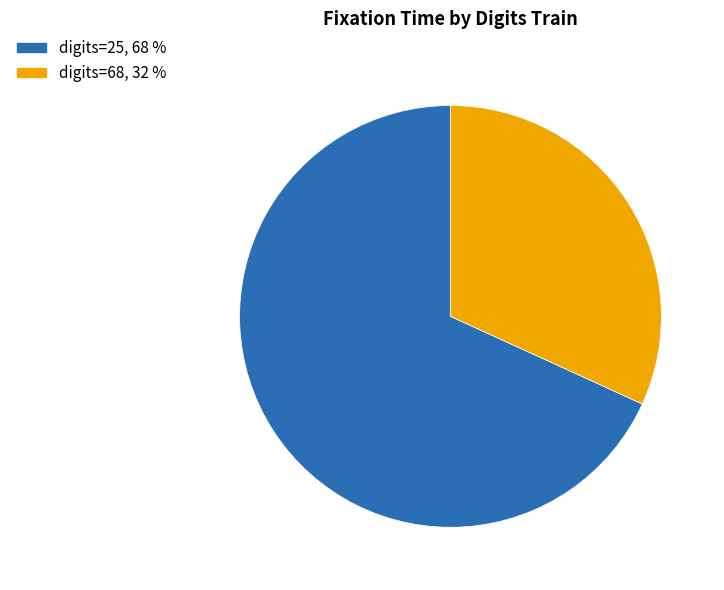

Count the number of slices in the pie.

2